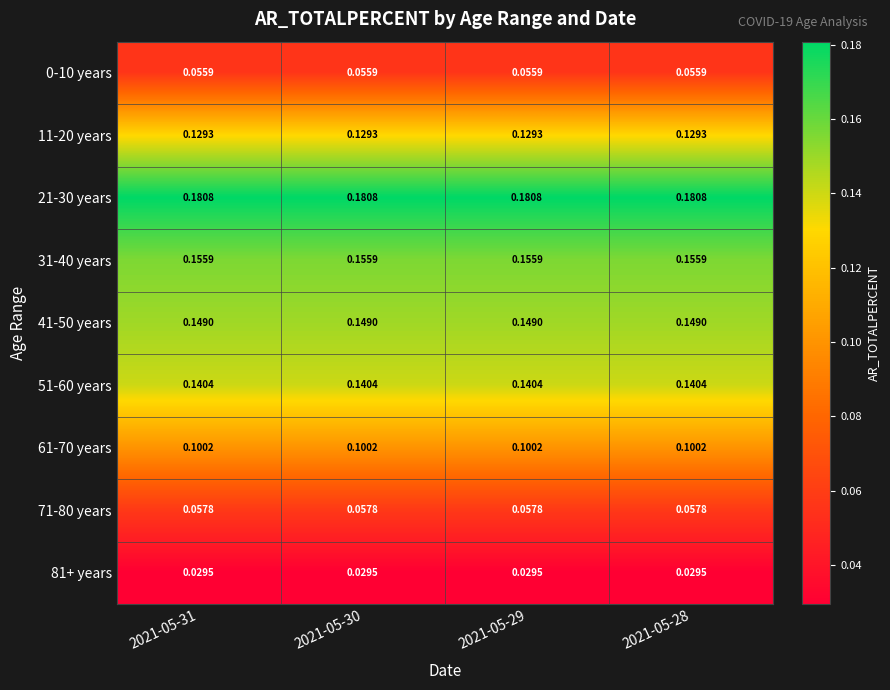

Is the value of 41-50 years at 2021-05-28 greater than the value of 51-60 years at 2021-05-30?

Yes